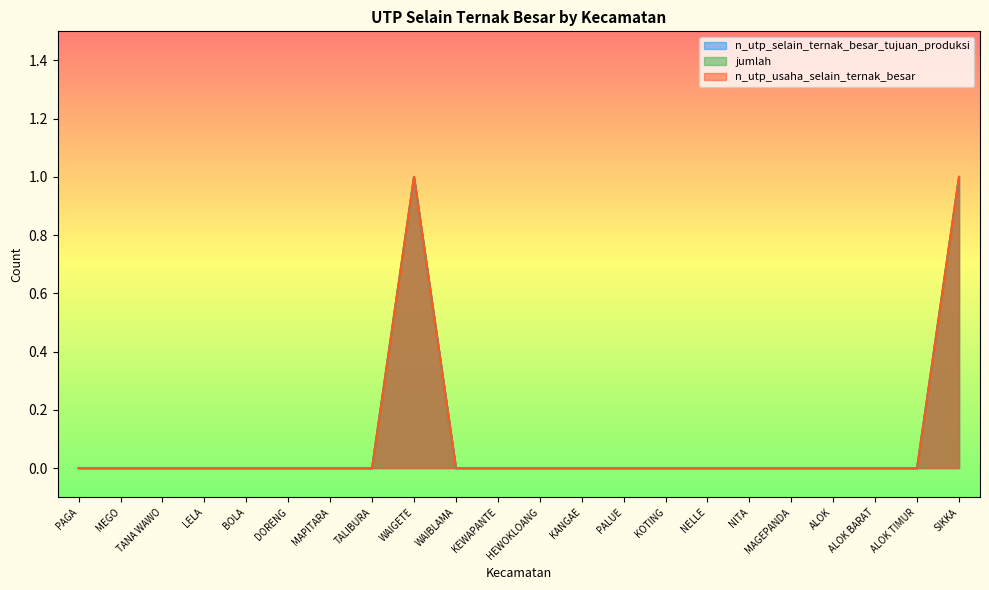

How many interior local peaks does the n_utp_usaha_selain_ternak_besar series have?

1